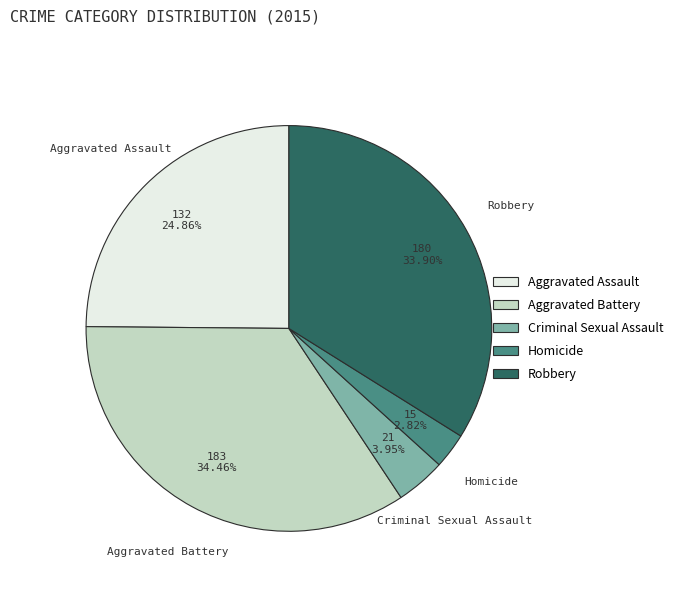

Is Aggravated Battery the majority of the pie?

No